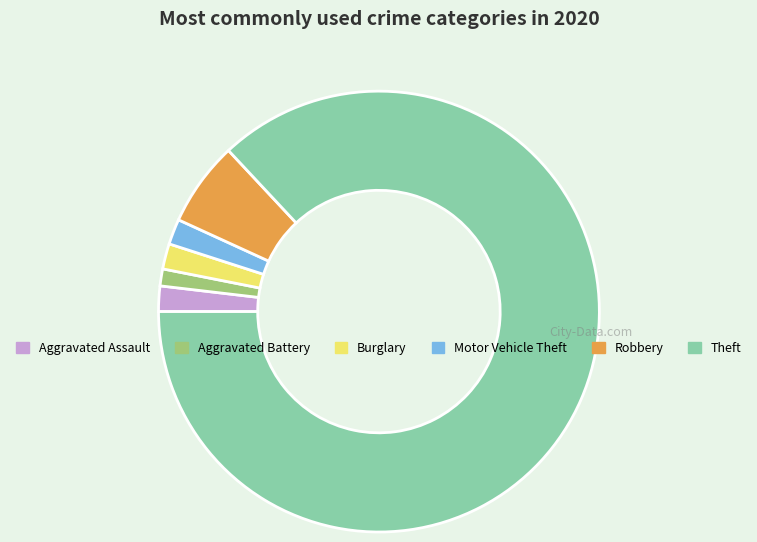

Does any single category account for the majority?

Yes